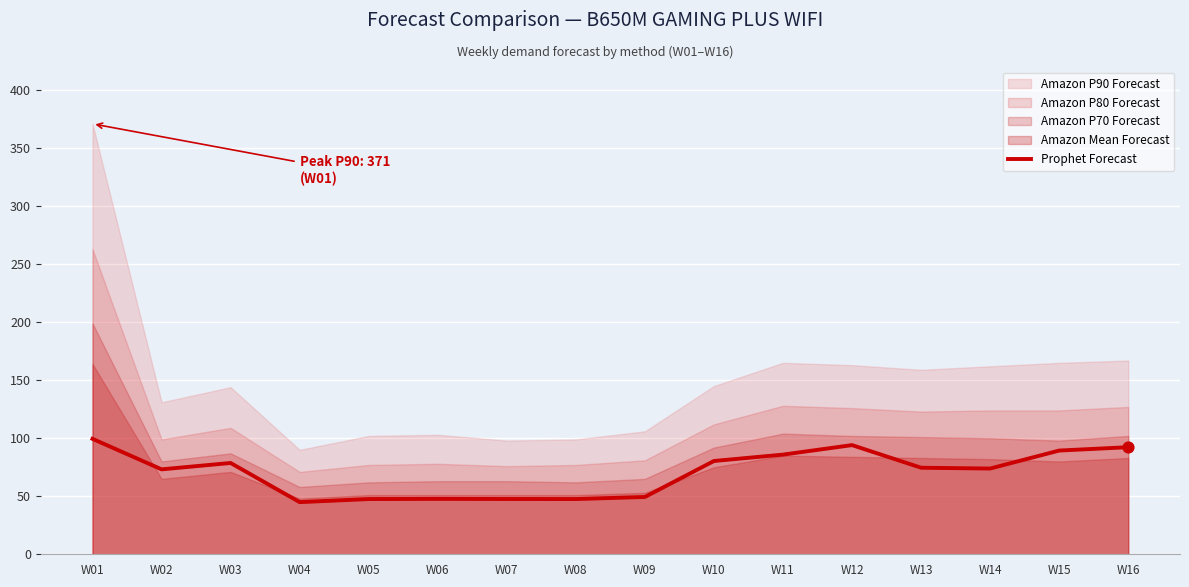

The value of Prophet Forecast at W08 is 47.6. True or false?

True